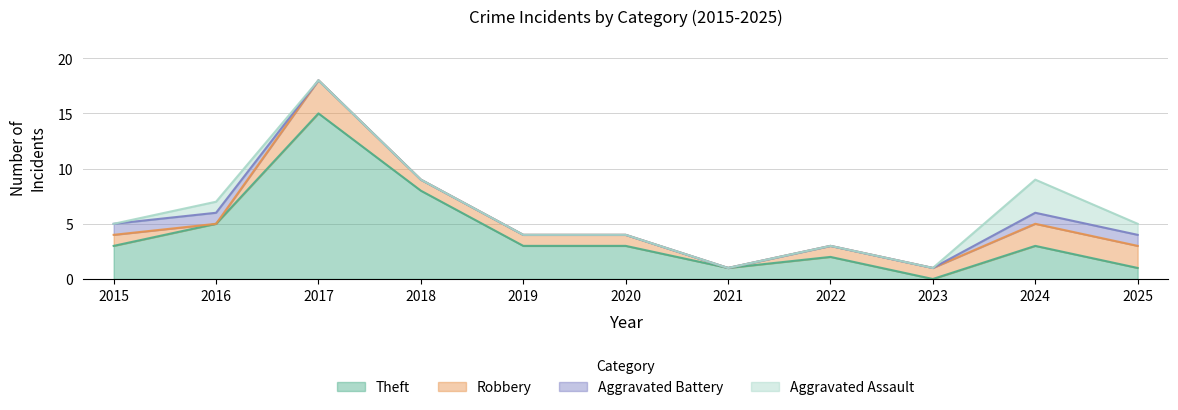

At which category does Robbery reach its first local peak?

2017